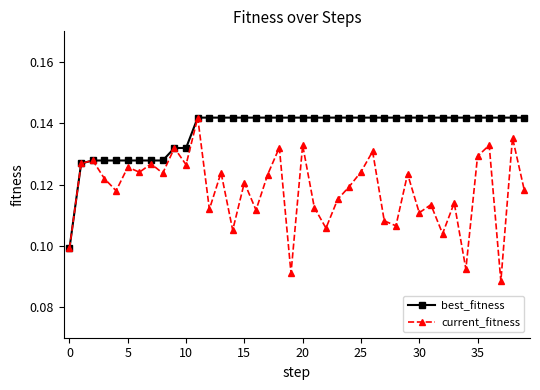

How many best_fitness values are between 0 and 1?

40